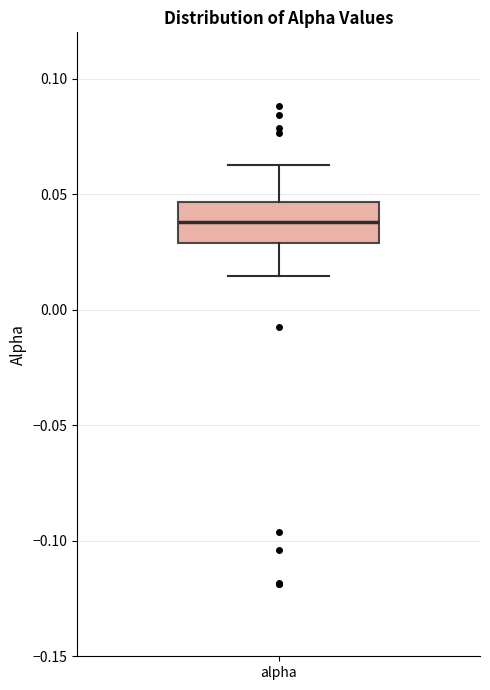

Where does the lower whisker of the box for alpha end on the y-axis? The values are not printed on the chart, so give them approximately, as read against the axis.

0.015